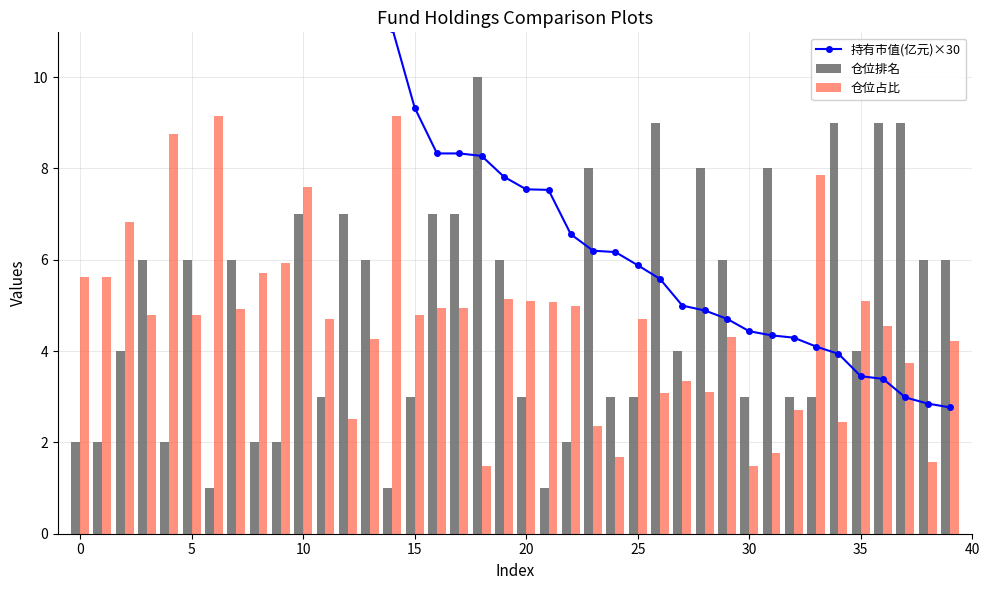

What is the sum of all 仓位排名 values?

197.0